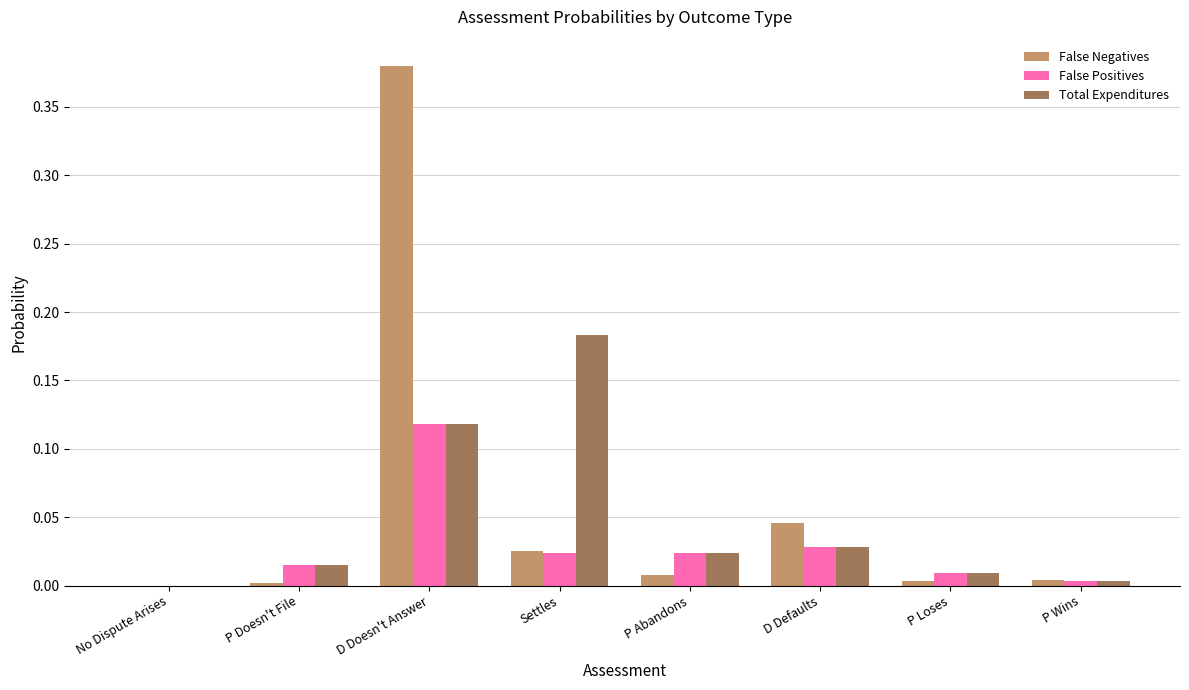

At which category is the sum across all series the highest?

D Doesn't Answer